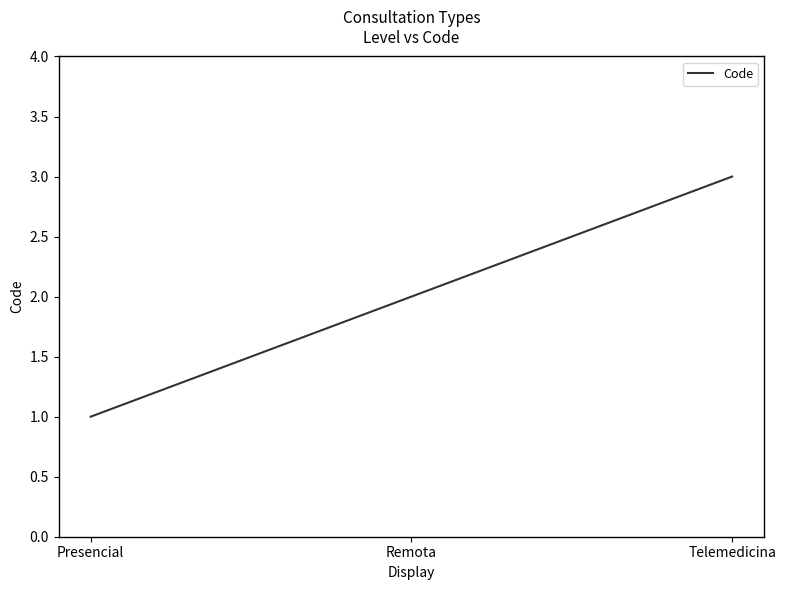

Which has a higher value, Remota or Telemedicina?

Telemedicina